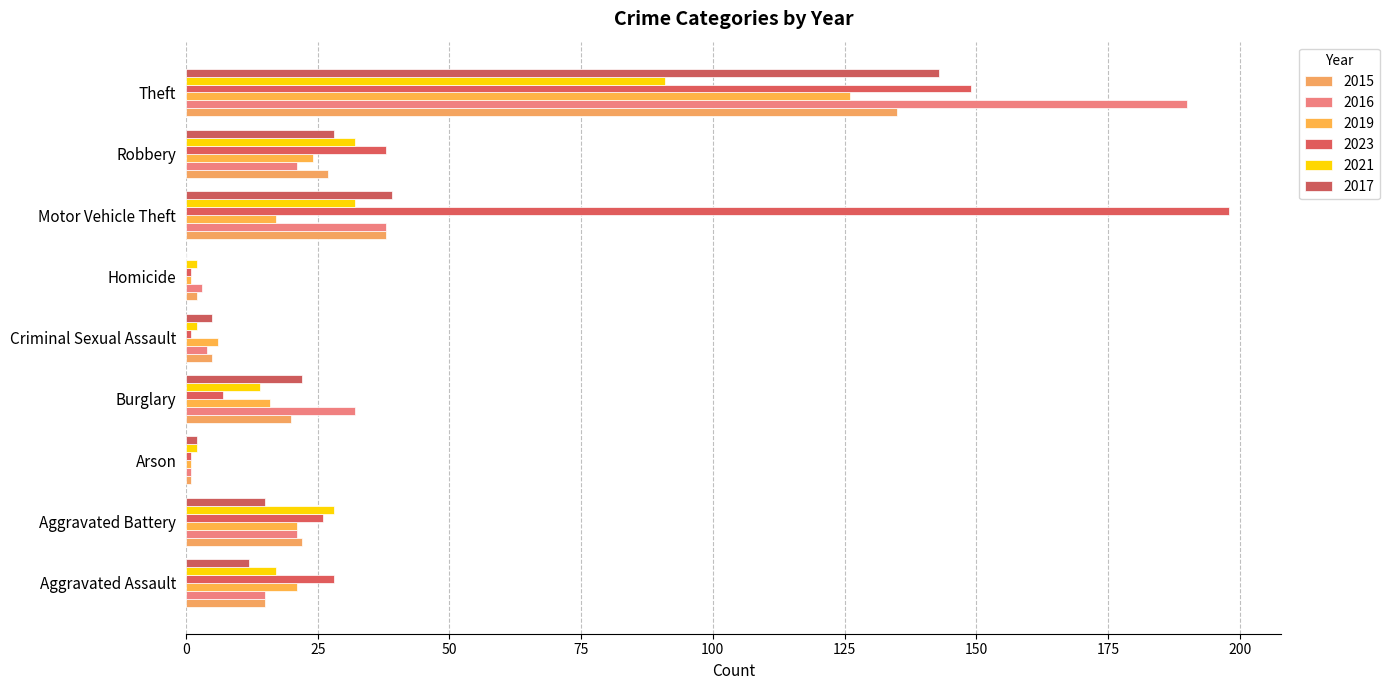

What is the average value of the 2023 series?

50